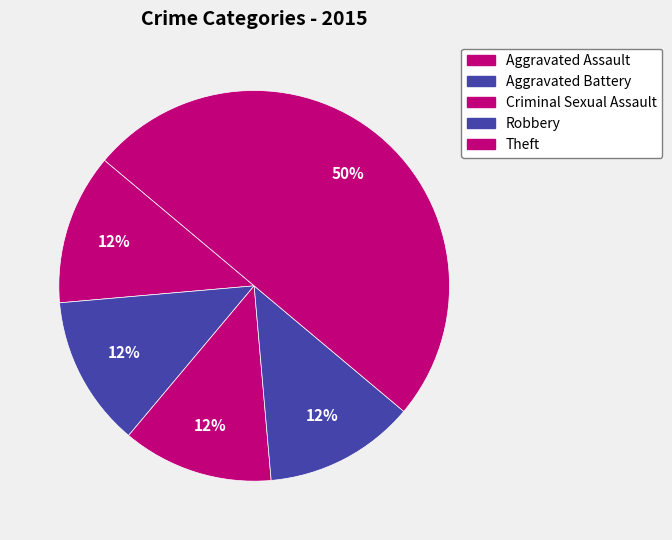

To the nearest percent, what is the difference between the Theft and Criminal Sexual Assault slice percentages?

38%